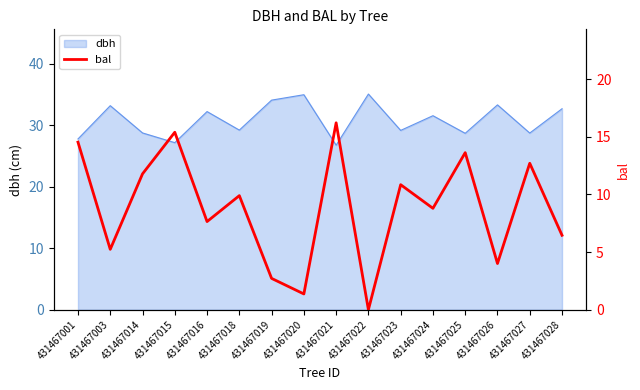

At which category does the data reach its first local peak?

431467015